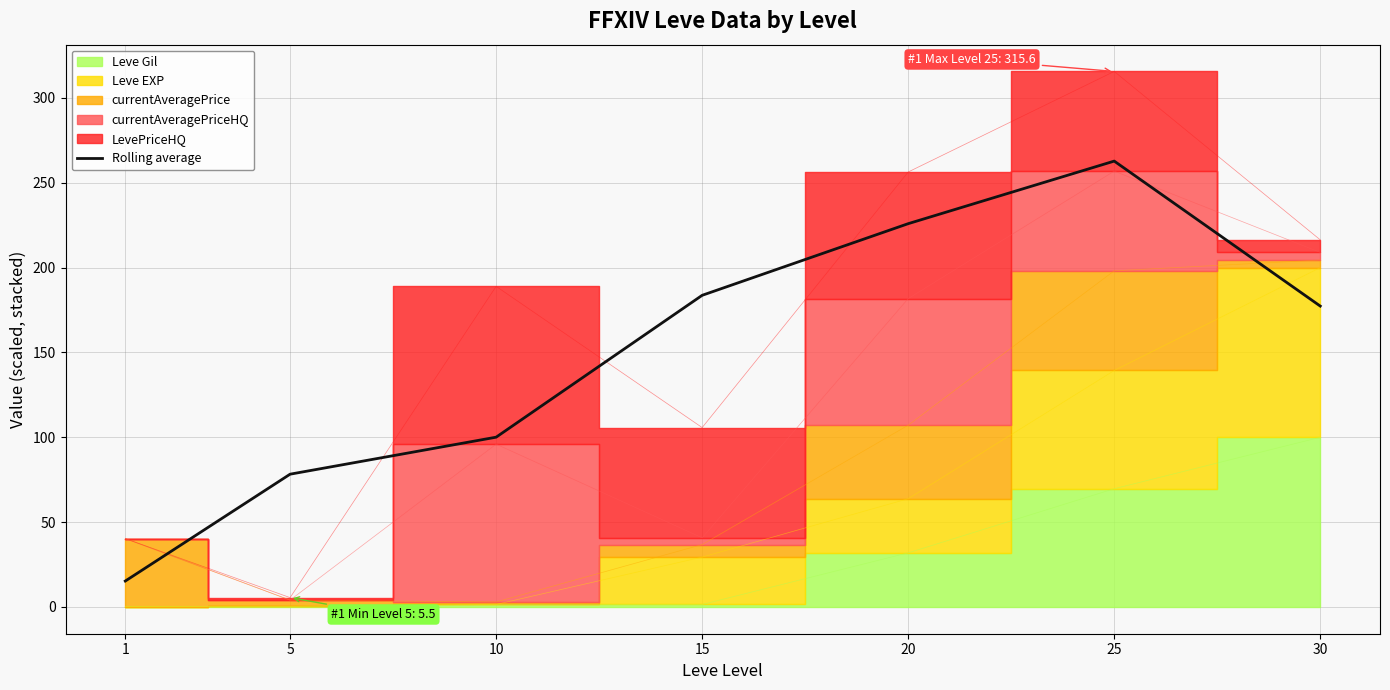

How many categories are shown in the chart?

7